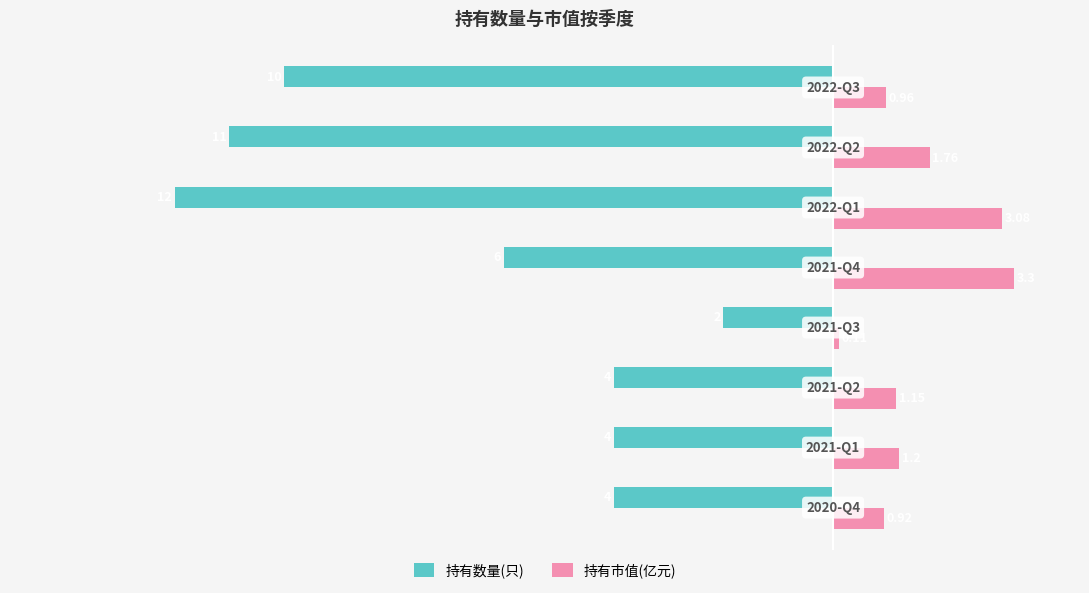

Which series has the largest total across all categories?

持有市值(亿元)